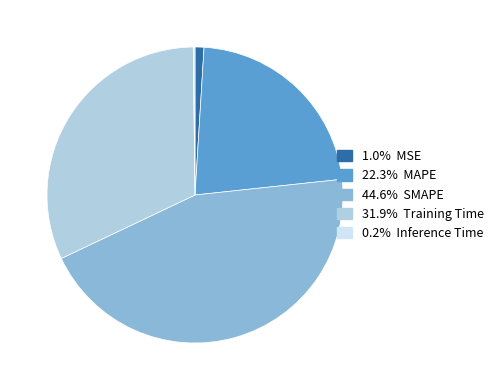

Is there a majority slice in this chart?

No